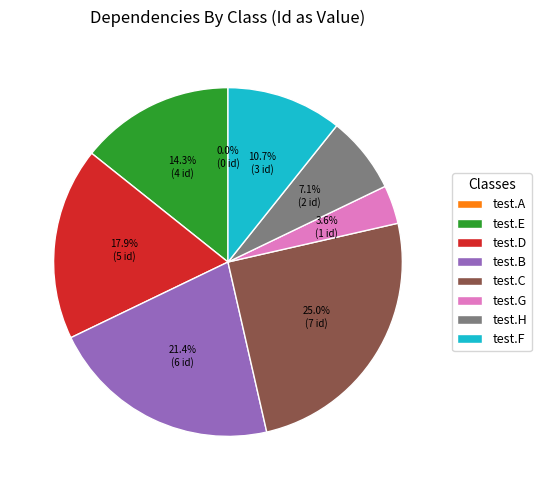

True or false: test.C accounts for 25% of the total.

True